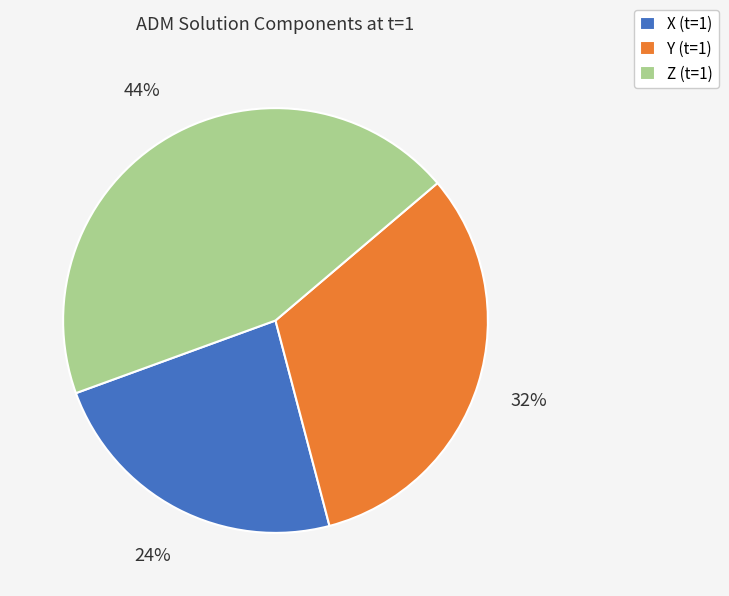

Combined, do Y (t=1) and Z (t=1) account for over 50%?

Yes